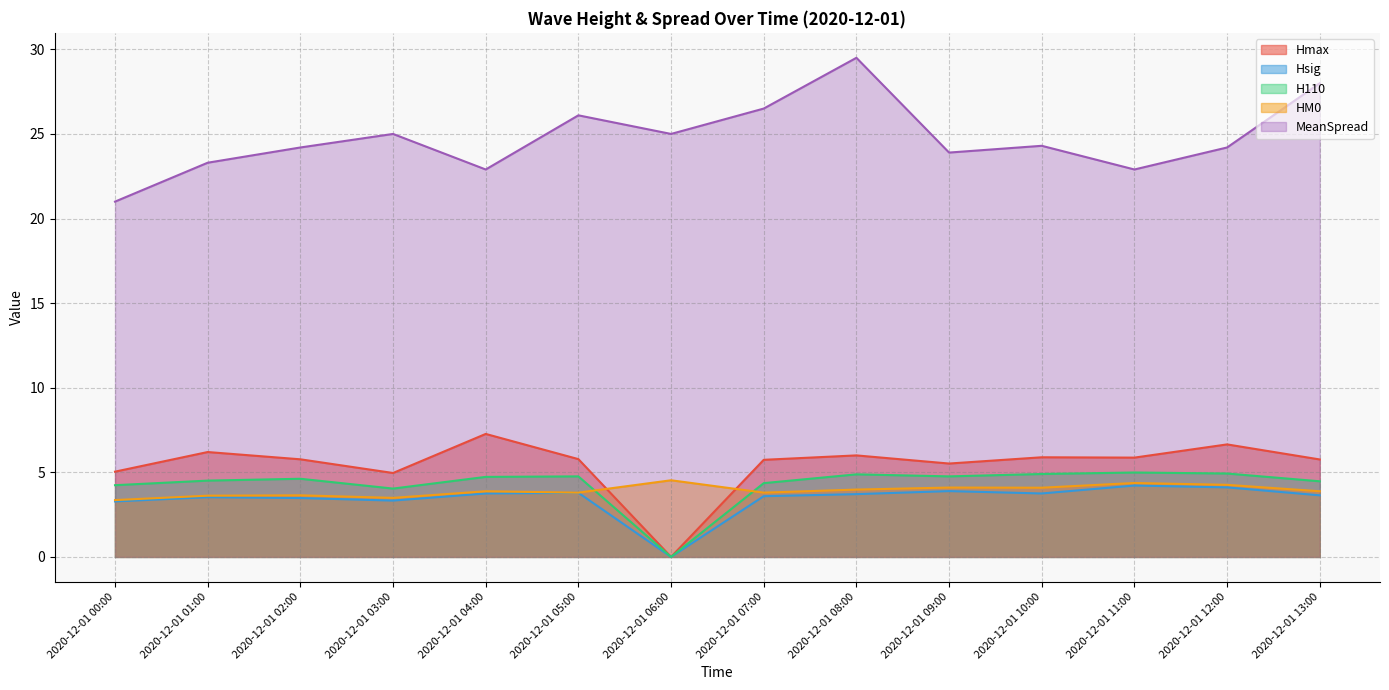

Count the number of categories in the chart.

14